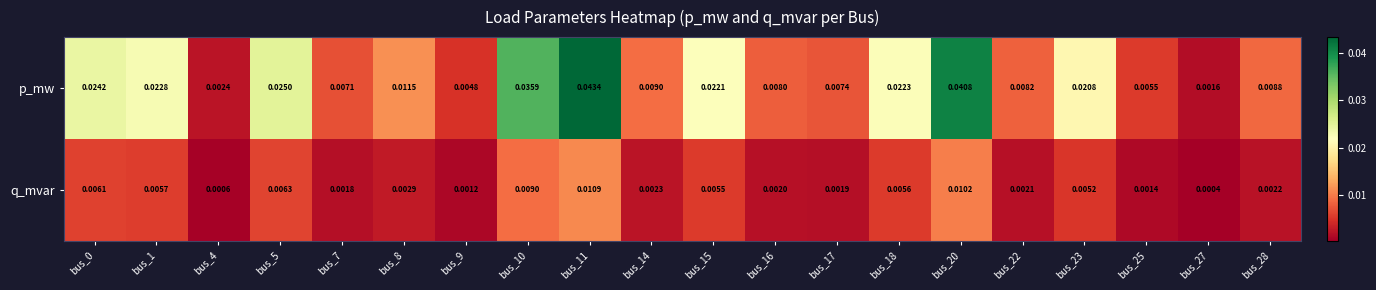

List the series in order of their peak value, highest first.

p_mw, q_mvar